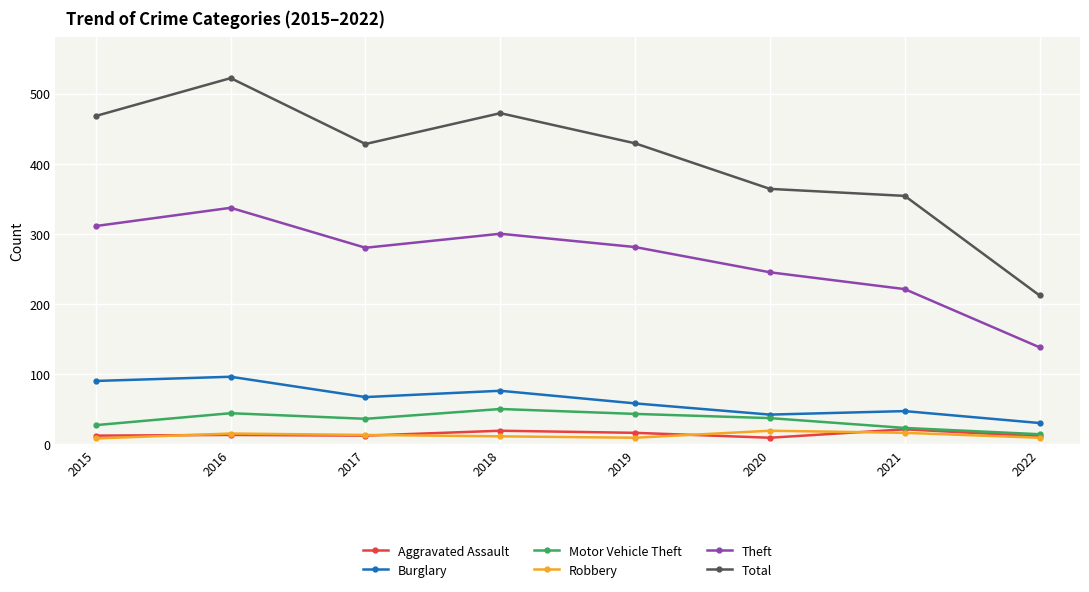

The value of Robbery at 2017 is 13. True or false?

True